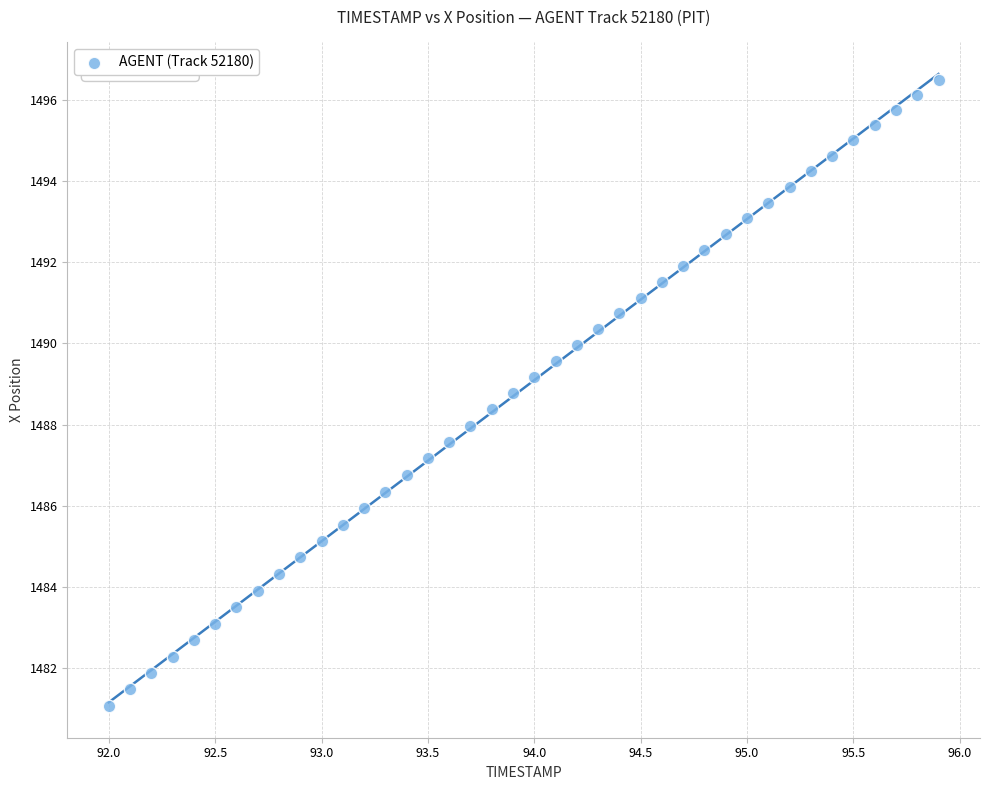

What is the range of Y values (max minus min)?

15.4